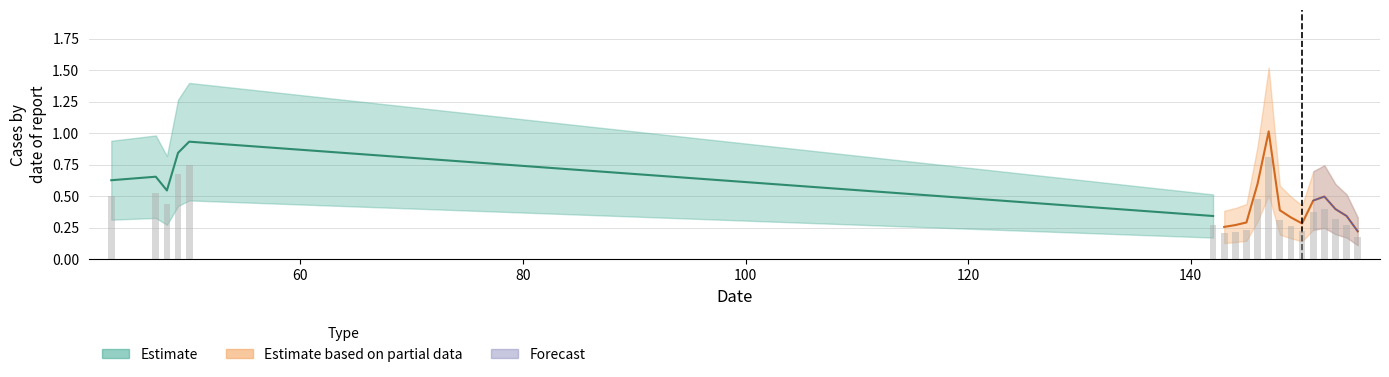

The chart shows a value of 0.1 at 143. True or false?

False